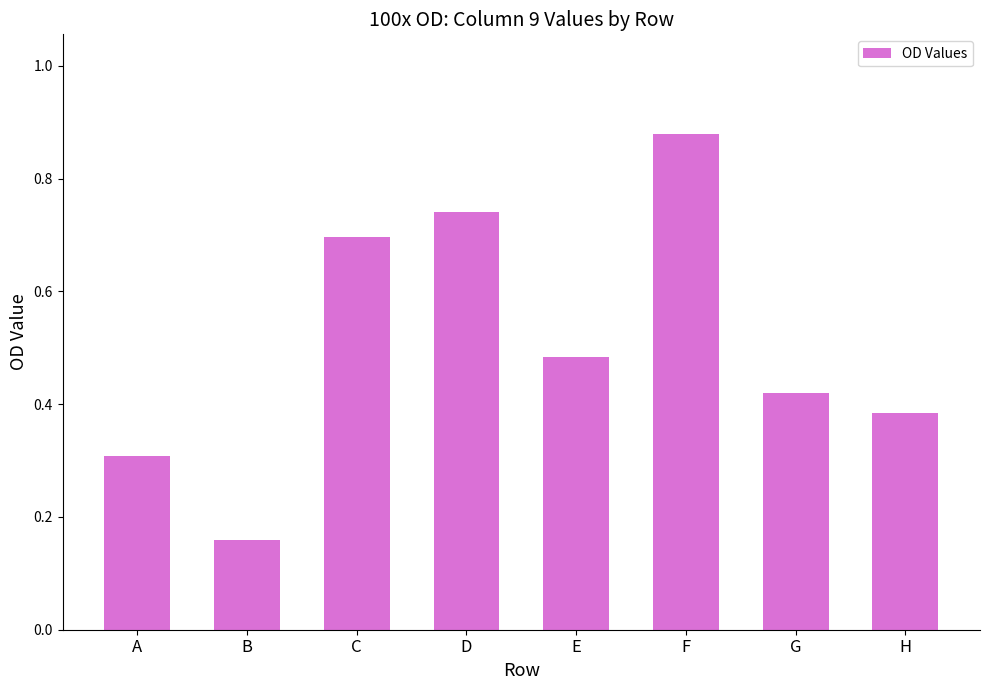

The chart shows a value of 0.7 at D. True or false?

True